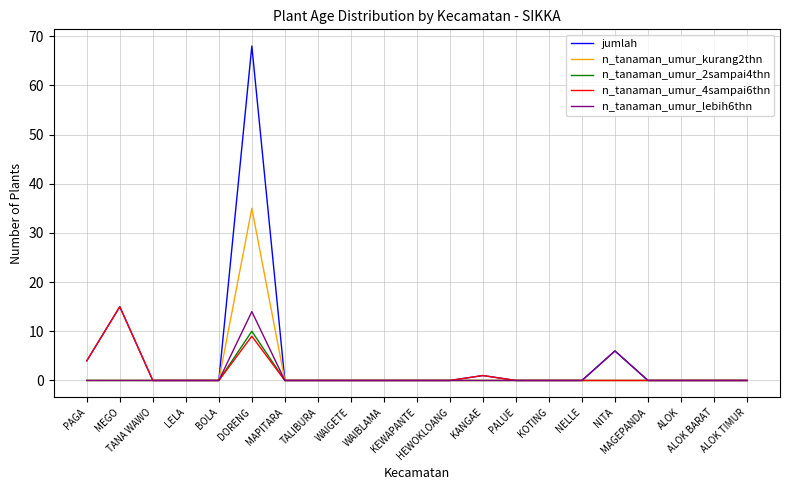

Which label corresponds to the largest value in the chart?

DORENG